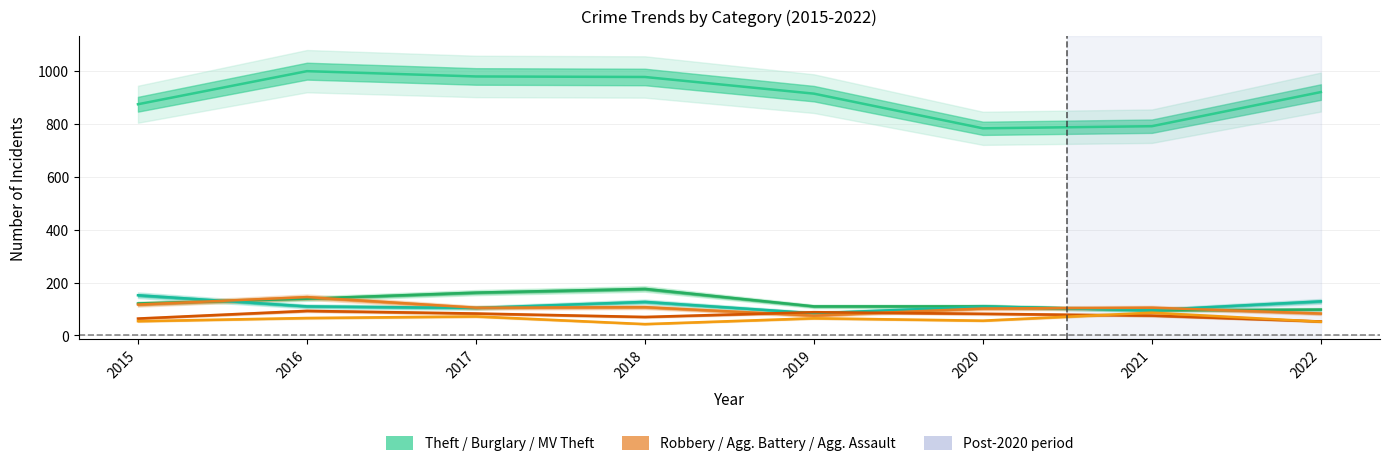

What is the difference between the maximum and minimum values in the Aggravated Assault series?

43